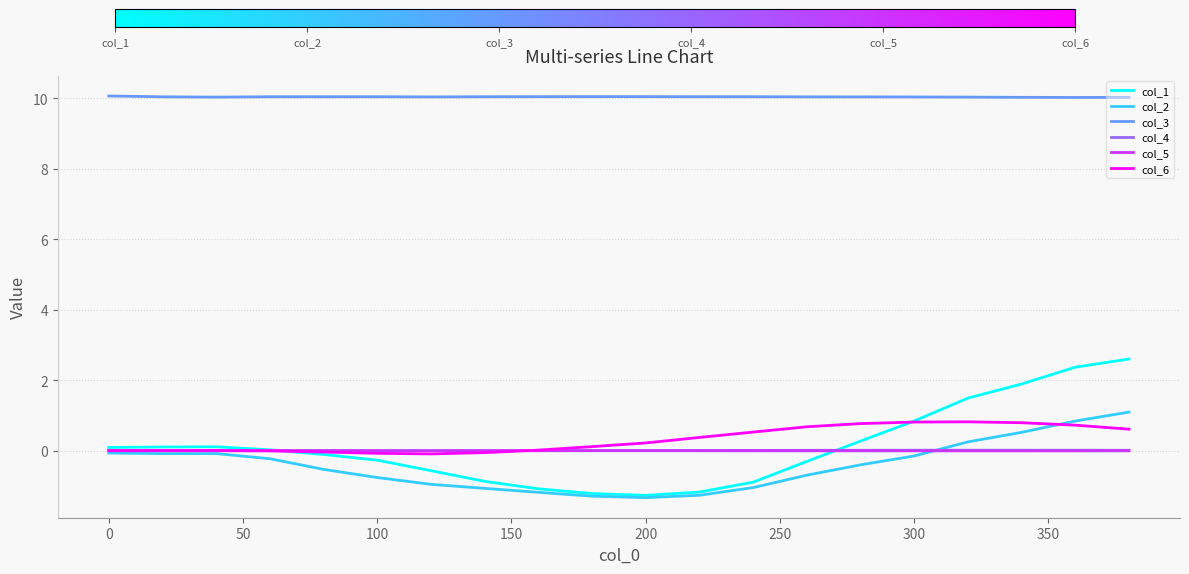

Which series has the largest range (max minus min)?

col_1